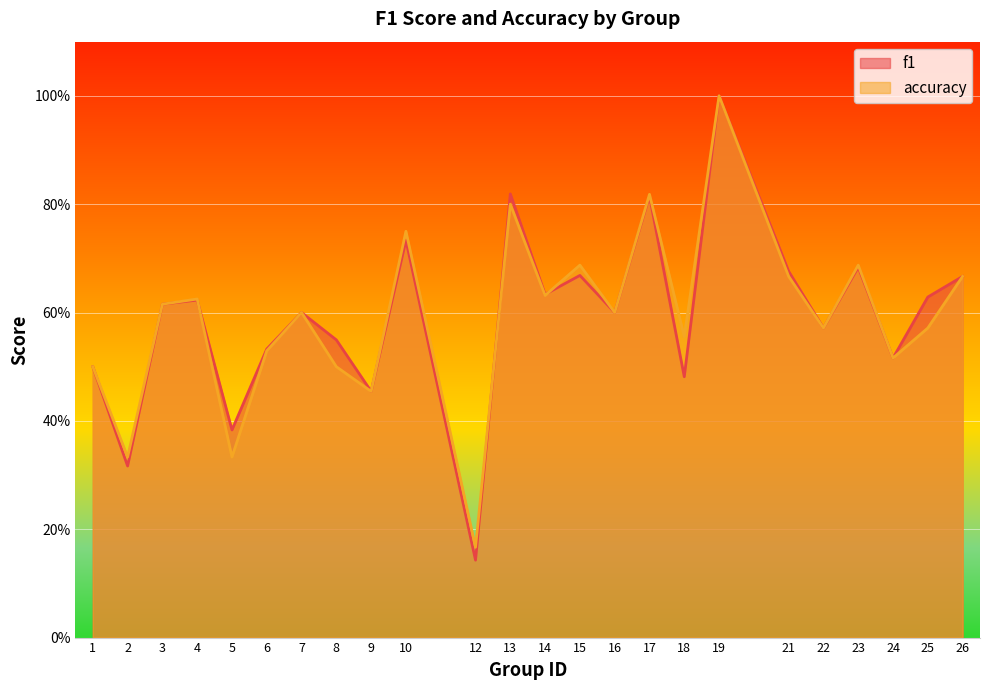

In f1, how many points are lower than both neighbors (excluding endpoints)?

9